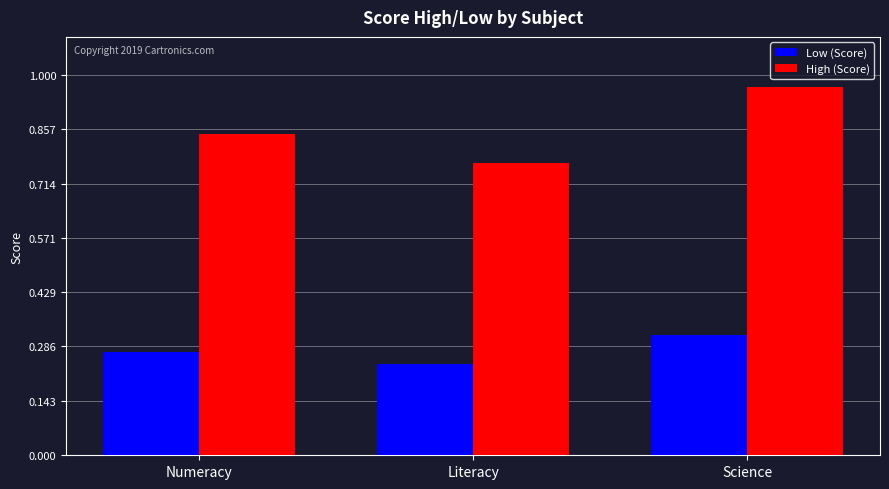

At which label is High (Score) closest to 0?

Literacy